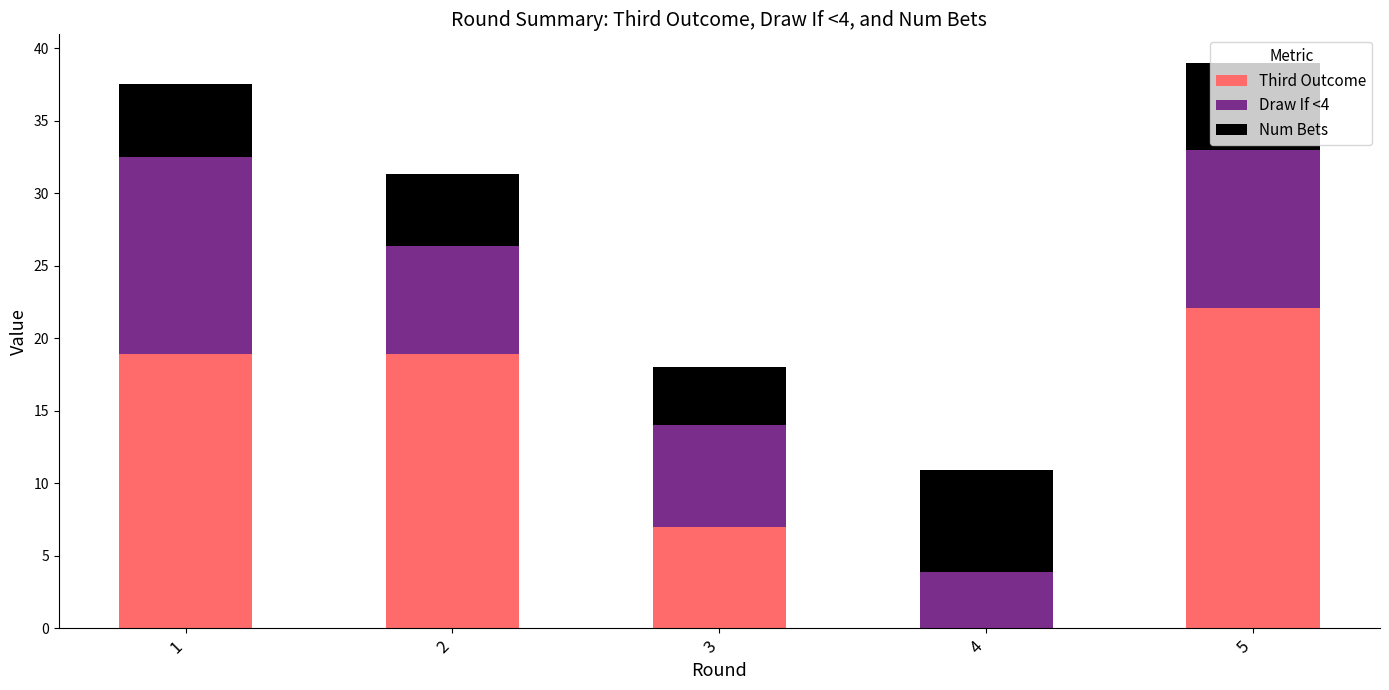

The Third Outcome series shows 18.9 at 2. True or false?

True